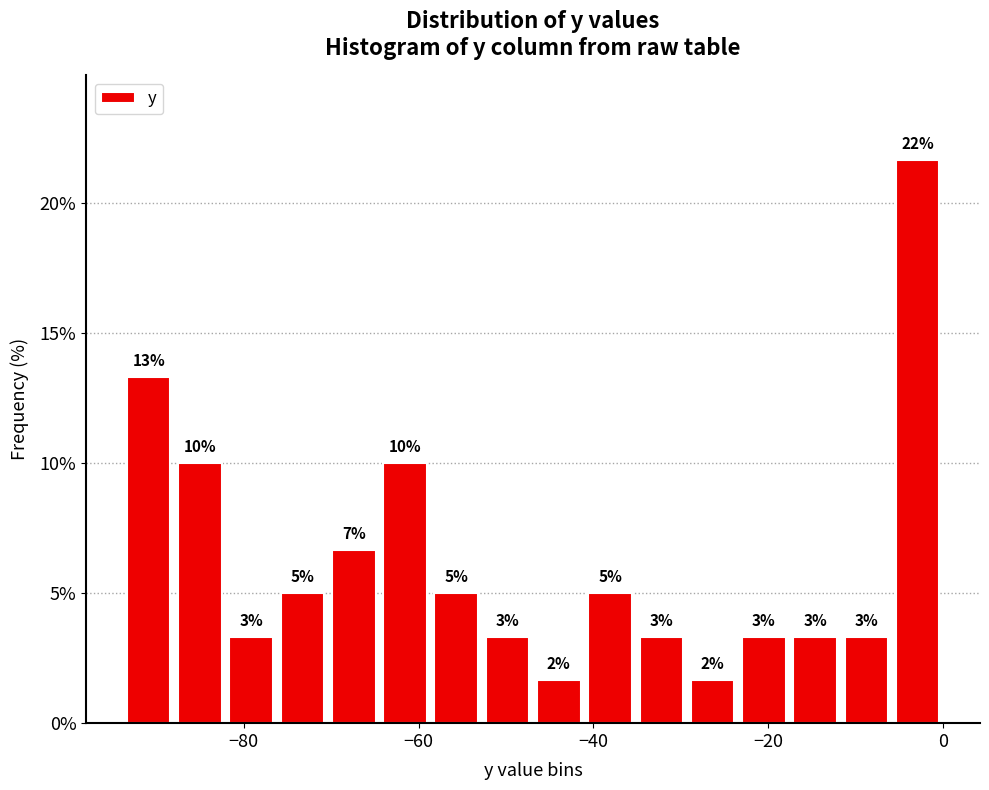

Read against the x-axis, roughly where is the centre of the tallest bar?

-2